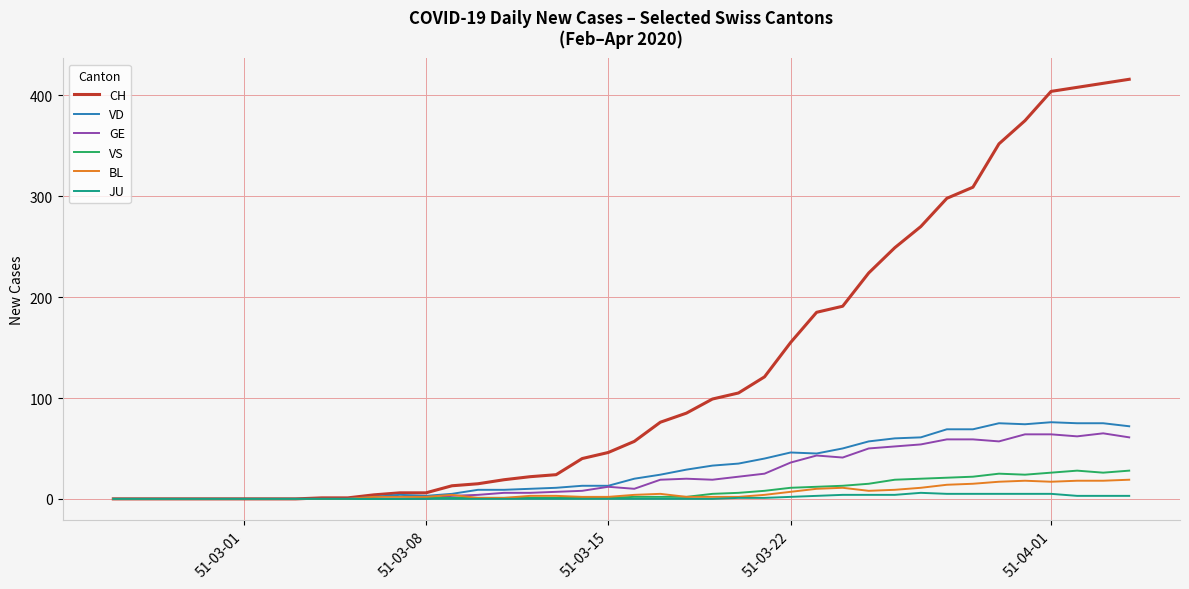

Which series has the largest range (max minus min)?

CH